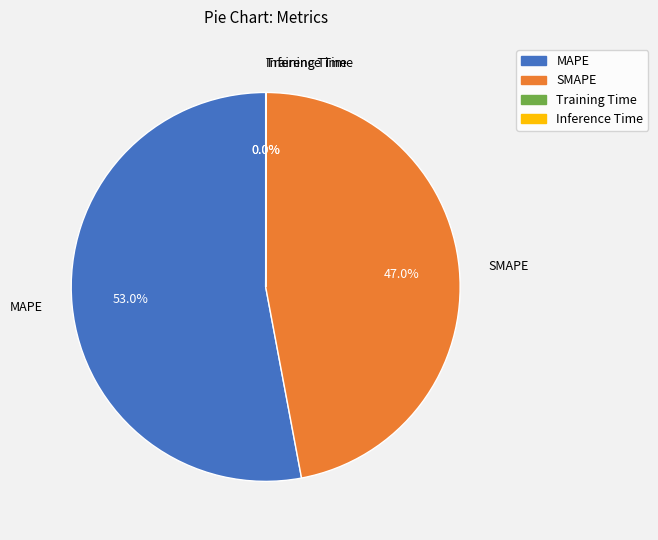

What portion of the pie excludes SMAPE?

53.0%